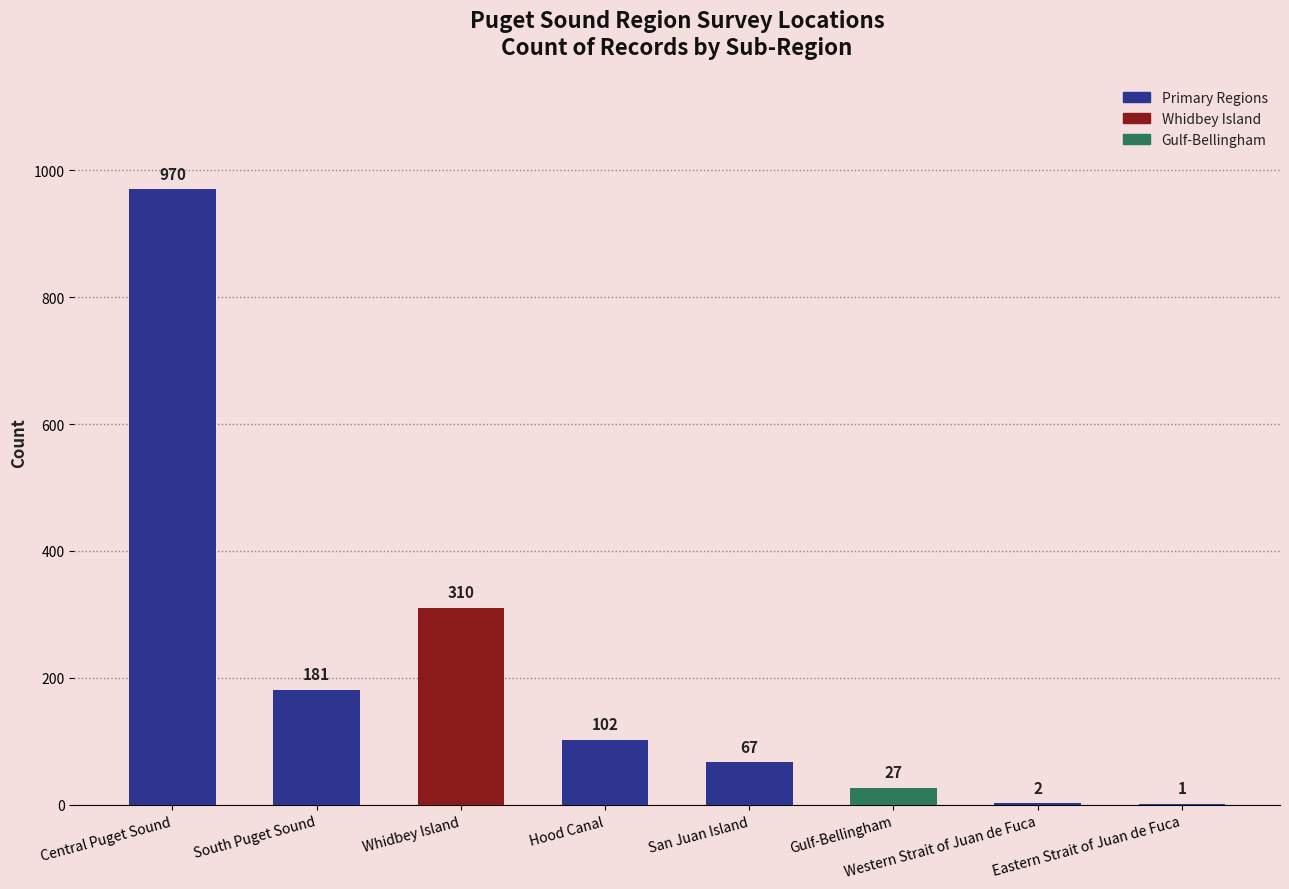

Does the chart contain stacked bars?

No